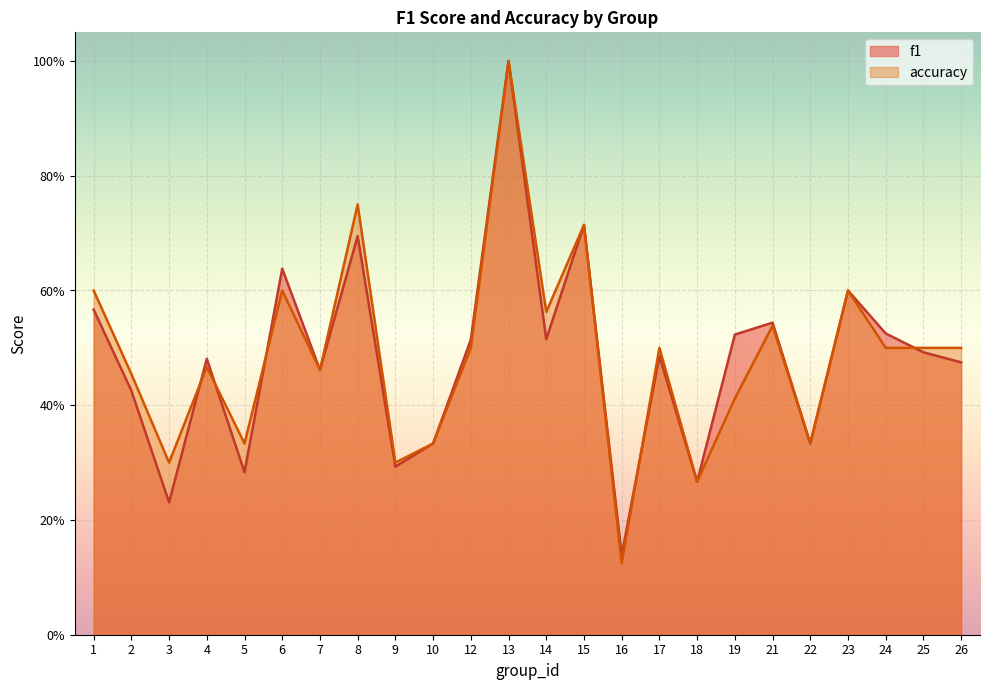

Reading right to left, transcribe all the data shown in this chart.

f1: 0.5	0.5	0.5	0.6	0.3	0.5	0.5	0.3	0.5	0.1	0.7	0.5	1.0	0.5	0.3	0.3	0.7	0.5	0.6	0.3	0.5	0.2	0.4	0.6
accuracy: 0.5	0.5	0.5	0.6	0.3	0.5	0.4	0.3	0.5	0.1	0.7	0.6	1.0	0.5	0.3	0.3	0.8	0.5	0.6	0.3	0.5	0.3	0.5	0.6